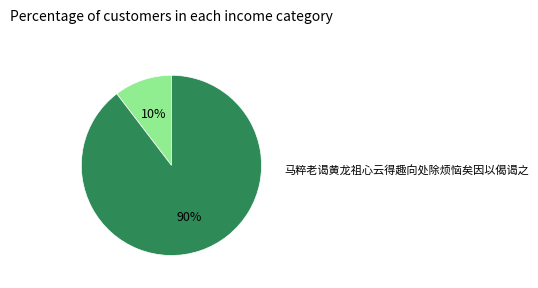

Does any single category account for the majority?

Yes